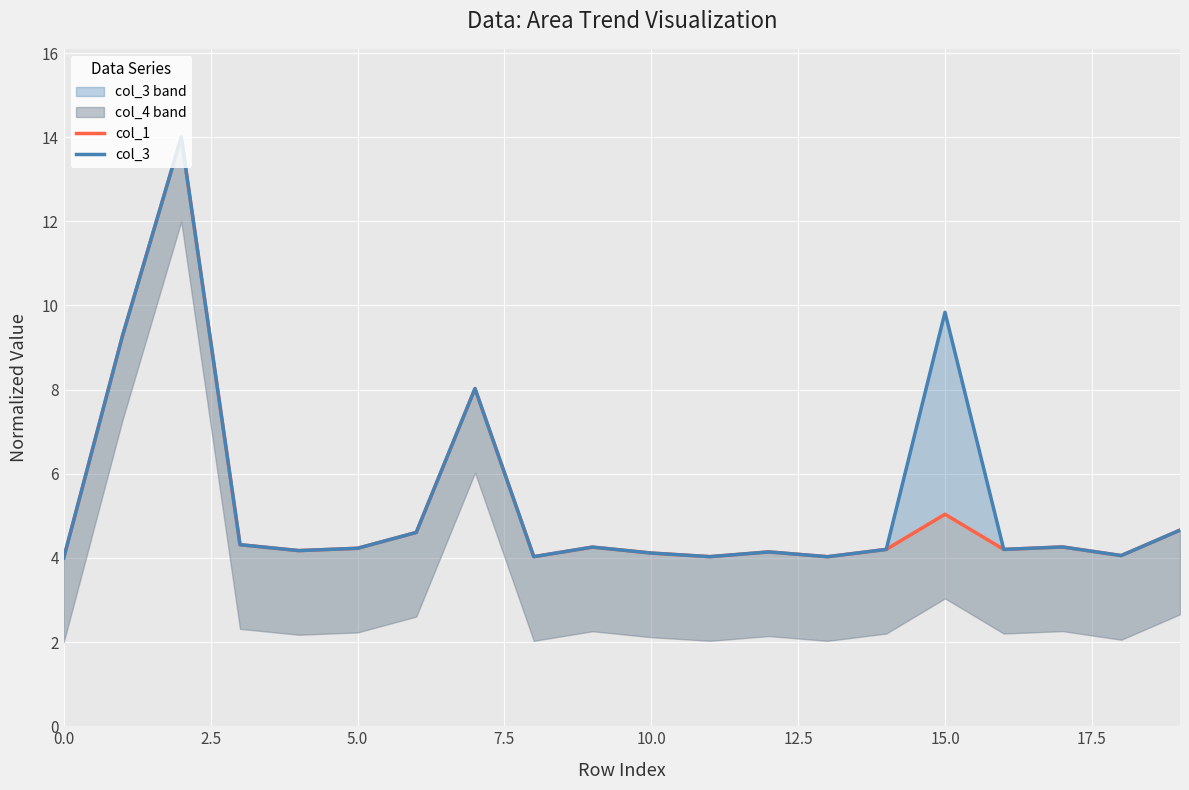

Between 15.0 and 11, which is larger?

15.0